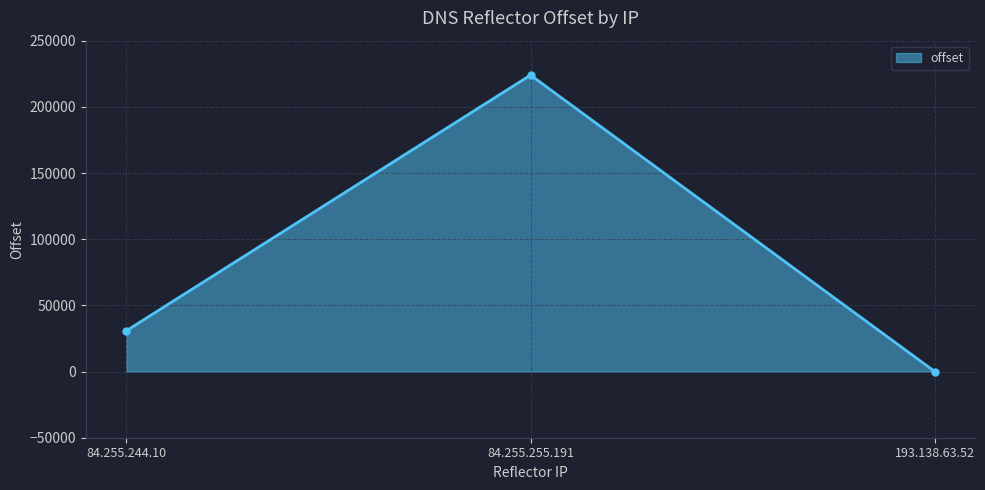

What is the smallest value displayed?

6